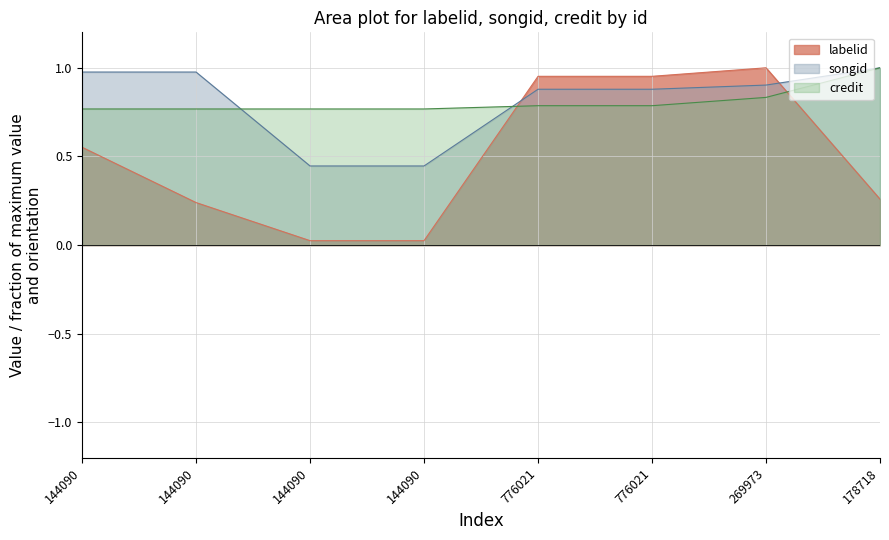

What is the value of the credit point at the 8th from the left?

1.0